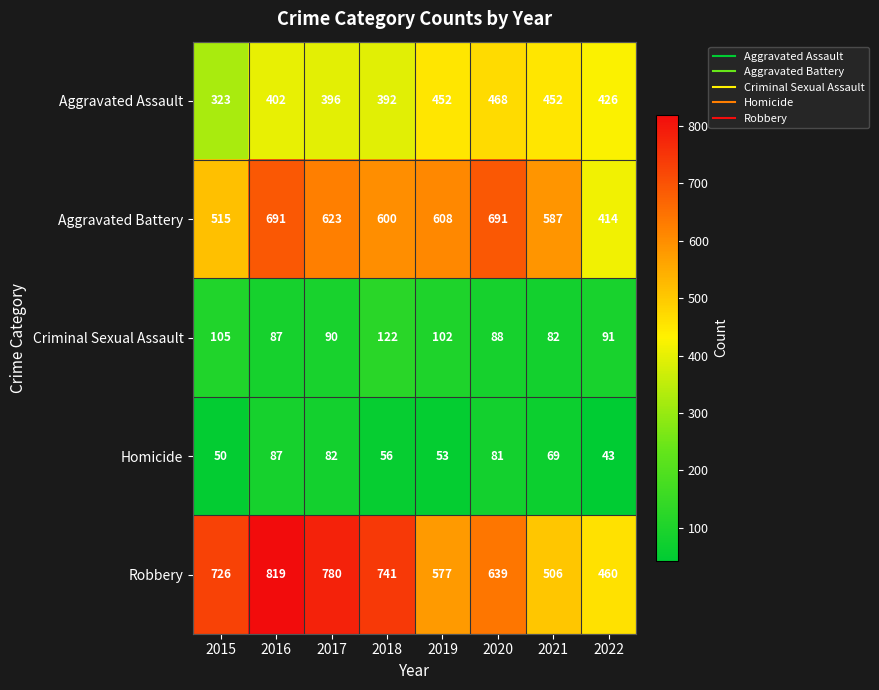

At which category is the sum across all series the highest?

2016